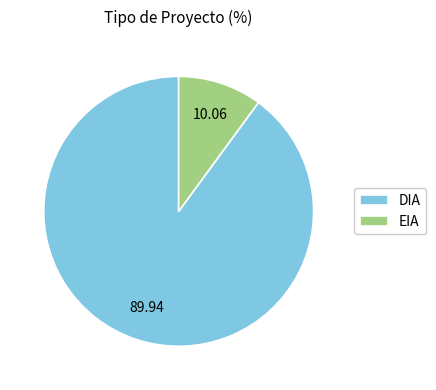

Rank the categories by value from highest to lowest.

DIA, EIA